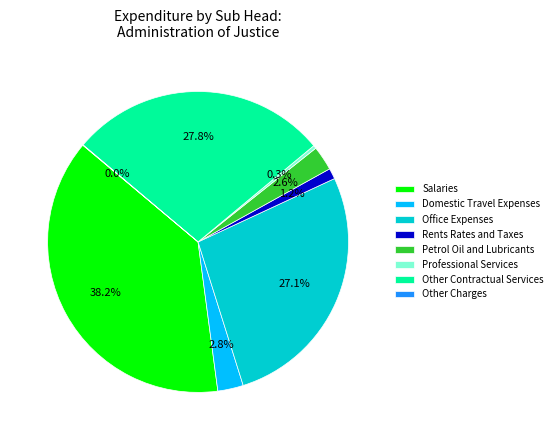

To the nearest percent, what percentage of the pie is Salaries?

38%